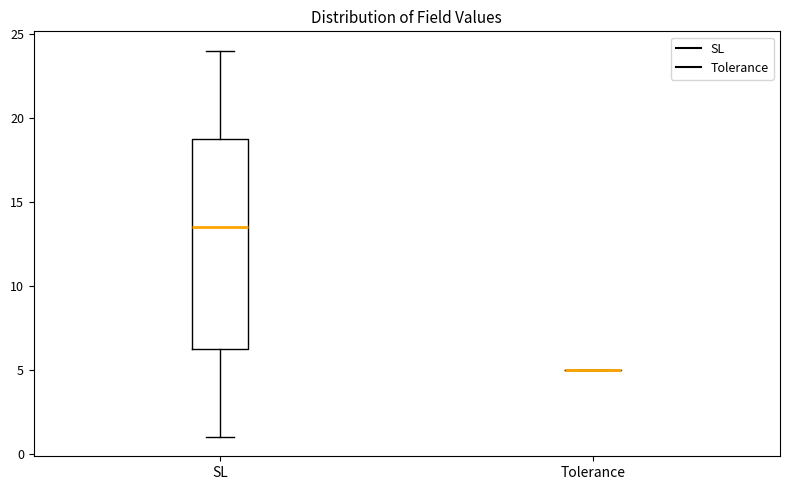

Reading left to right, transcribe this box plot: for each box, give where its median line is, the range the box spans, and where its two whiskers end, as read against the y-axis. The values are not printed on the chart, so give them approximately, as read against the axis.

SL: median 13.5, box 6.5 to 19.0, whiskers 1.0 to 24.0
Tolerance: box collapsed to a line at 5.0, whiskers 5.0 to 5.0